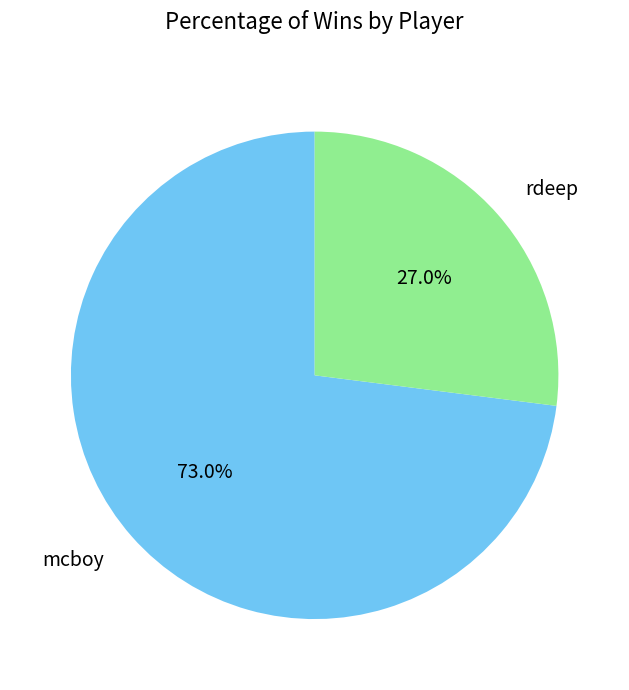

Between rdeep and mcboy, which is larger?

mcboy